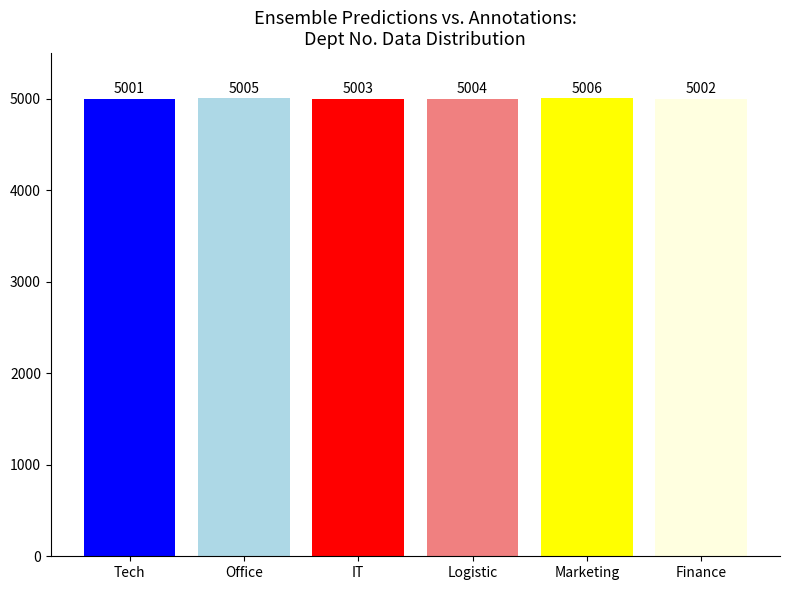

How many values are below 5004?

3